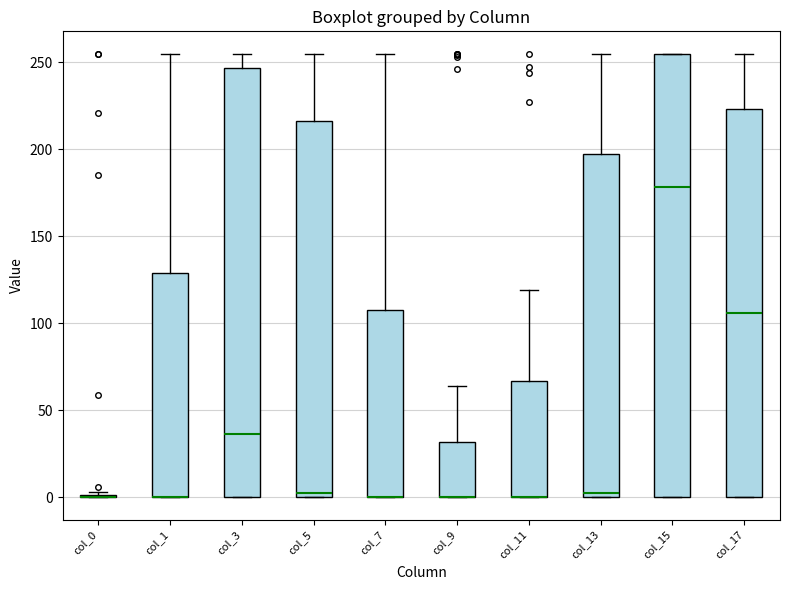

Reading left to right, read every box against the y-axis: the position of its median line, the range the box covers, and the ends of its whiskers. The values are not printed on the chart, so give them approximately, as read against the axis.

col_0: box collapsed to a line at 0, whiskers 0 to 5
col_1: median 0 (drawn on the box's lower edge), box 0 to 130, whiskers 0 to 255
col_3: median 35, box 0 to 245, whiskers 0 to 255
col_5: median 5, box 0 to 215, whiskers 0 to 255
col_7: median 0 (drawn on the box's lower edge), box 0 to 110, whiskers 0 to 255
col_9: median 0 (drawn on the box's lower edge), box 0 to 30, whiskers 0 to 65
col_11: median 0 (drawn on the box's lower edge), box 0 to 65, whiskers 0 to 120
col_13: median 5, box 0 to 200, whiskers 0 to 255
col_15: median 180, box 0 to 255, whiskers 0 to 255
col_17: median 105, box 0 to 225, whiskers 0 to 255